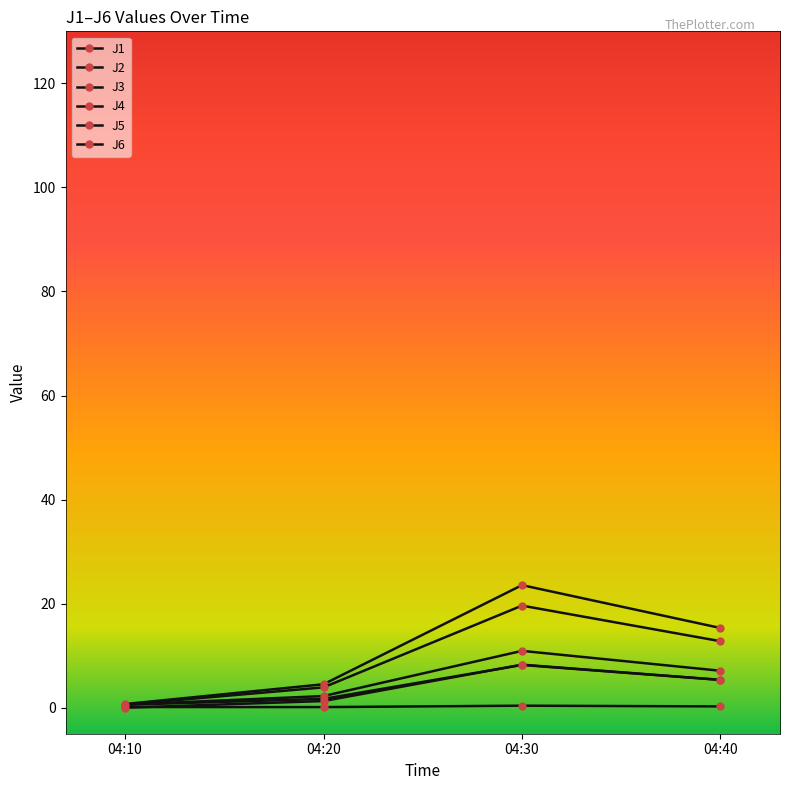

What is the difference between the J6 values at 04:40 and 04:20?

4.1